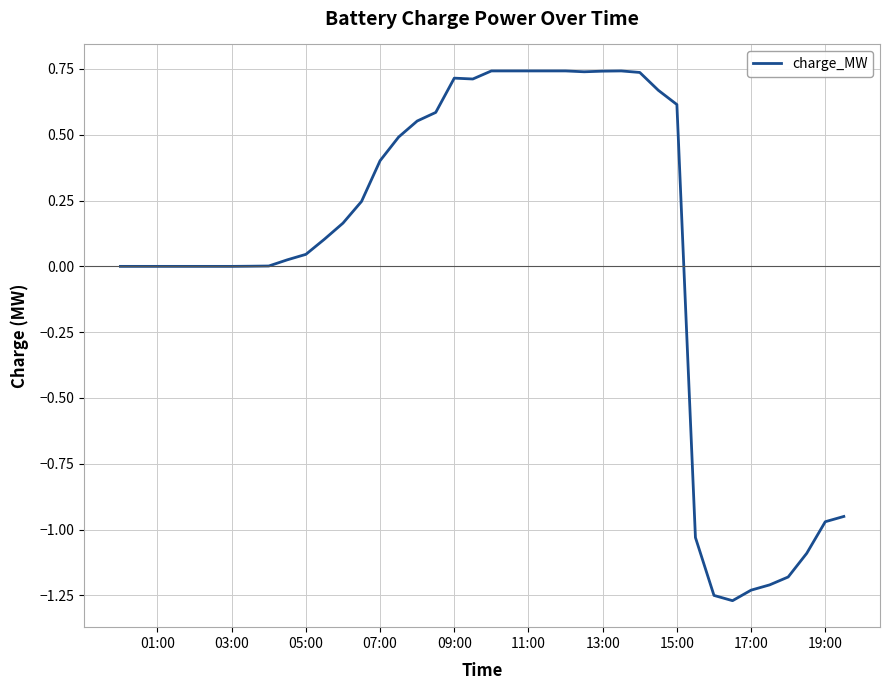

What is the difference between the maximum and minimum values?

2.0